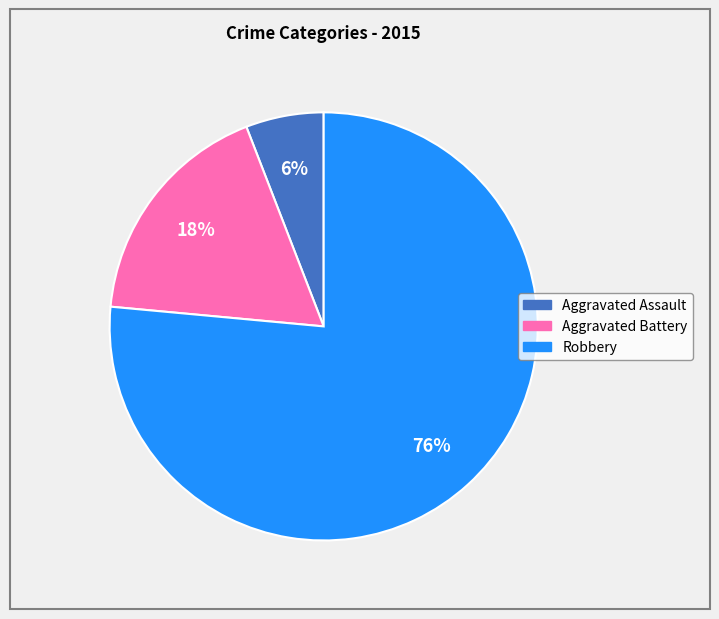

Is Robbery the majority of the pie?

Yes